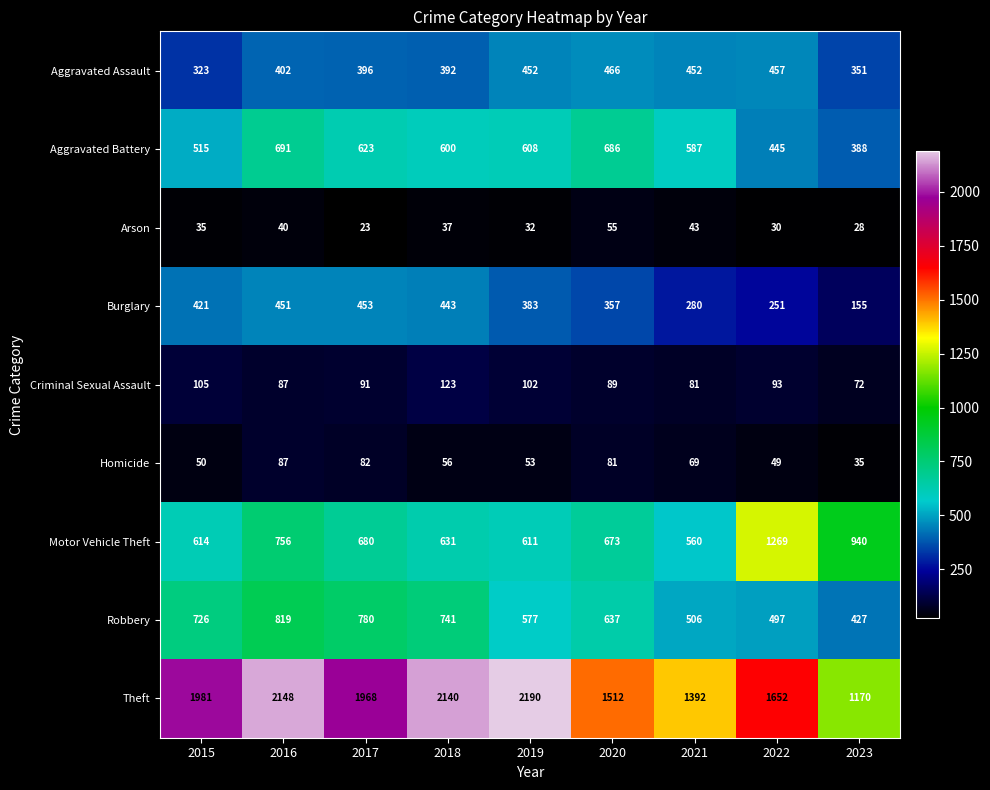

Rank the series at 2019 from highest to lowest value.

Theft, Motor Vehicle Theft, Aggravated Battery, Robbery, Aggravated Assault, Burglary, Criminal Sexual Assault, Homicide, Arson